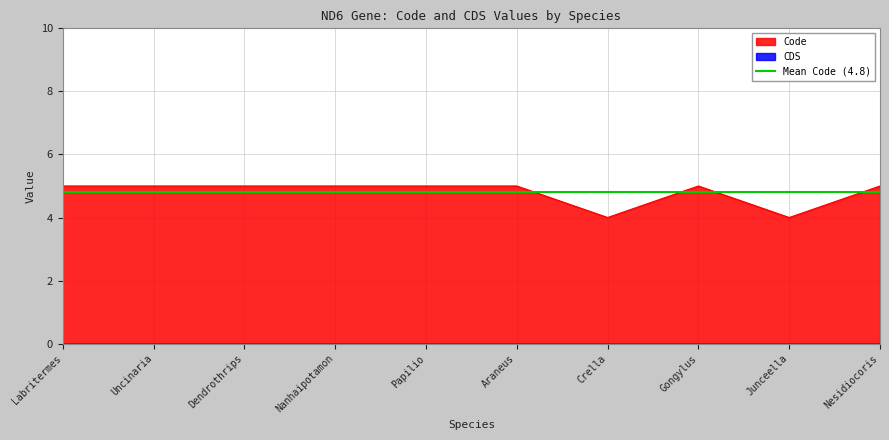

Reading left to right, list all the values displayed in this chart.

5	5	5	5	5	5	4	5	4	5